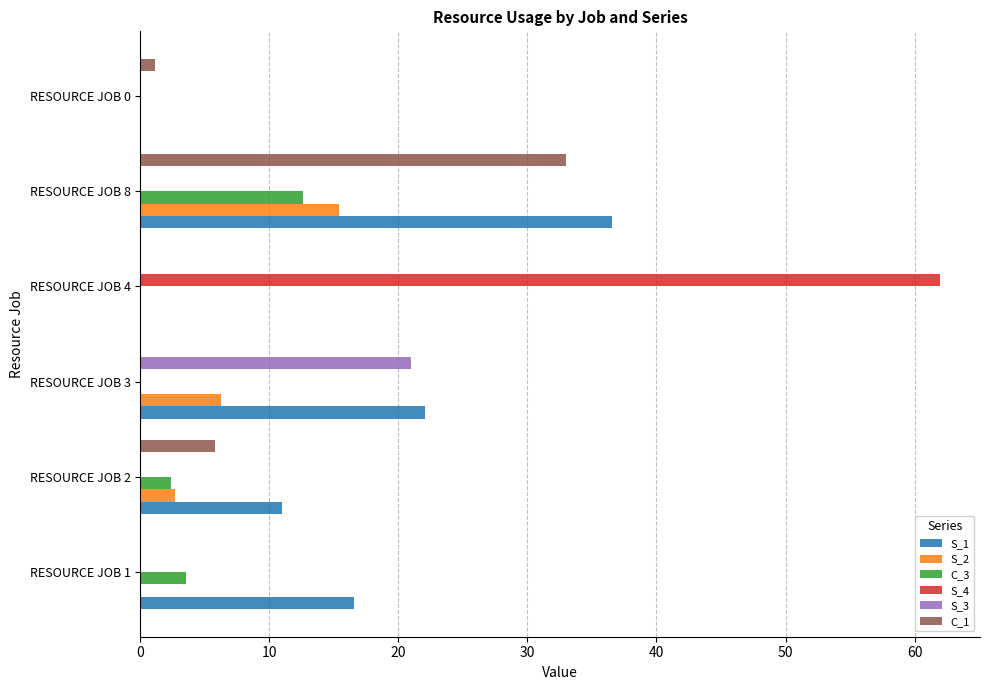

At which category is the sum across all series the highest?

RESOURCE JOB 8